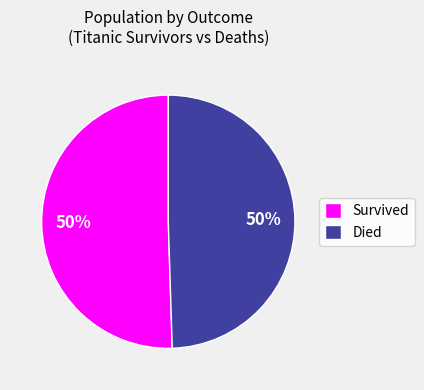

True or false: Died accounts for 50% of the total.

True